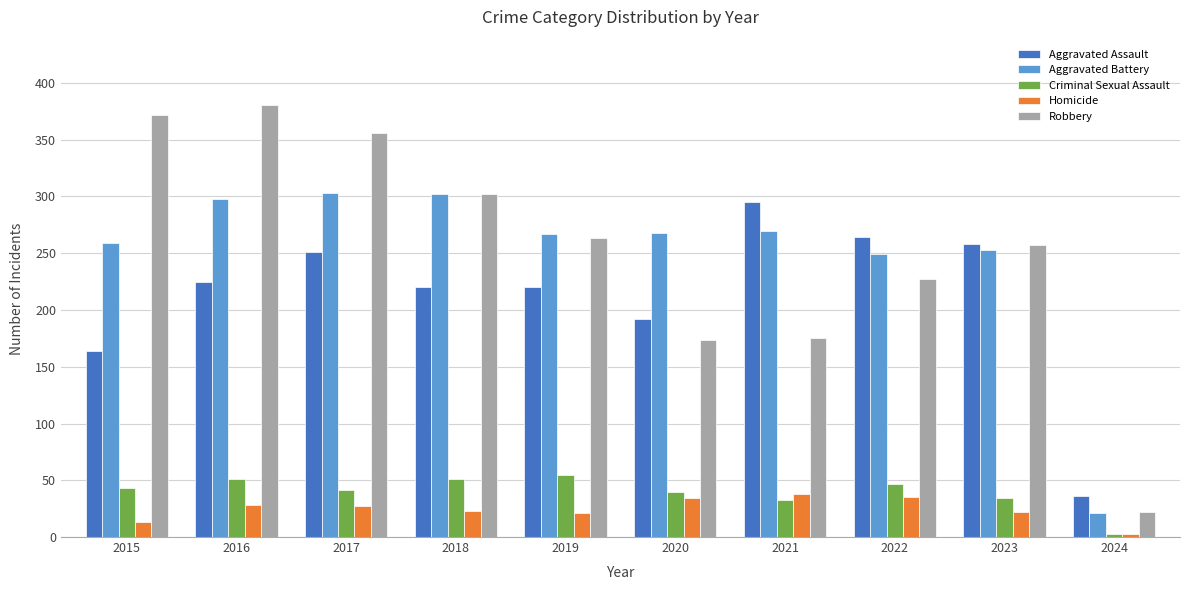

What is the value of the Aggravated Assault bar at the 8th from the left?

264